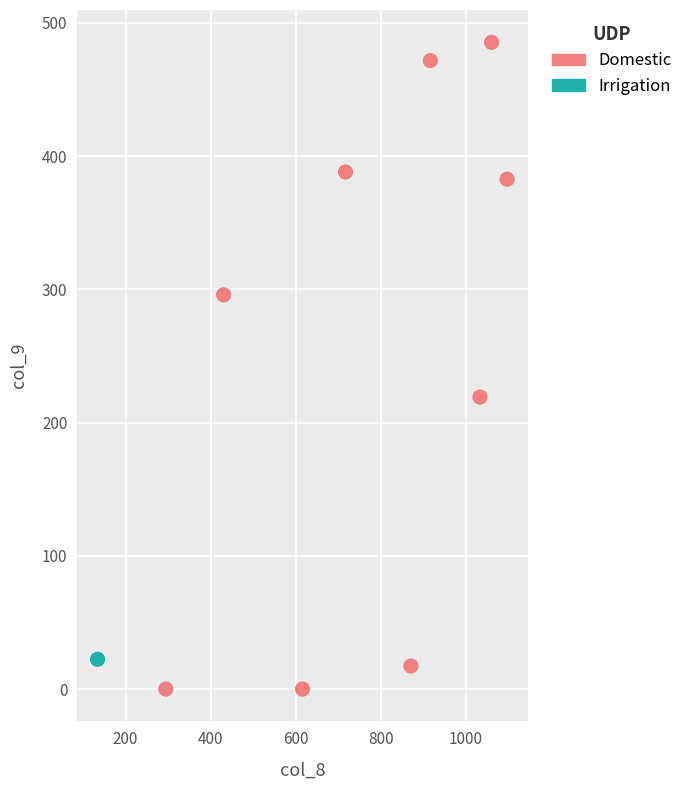

What are all the series names shown in the legend?

Domestic, Irrigation